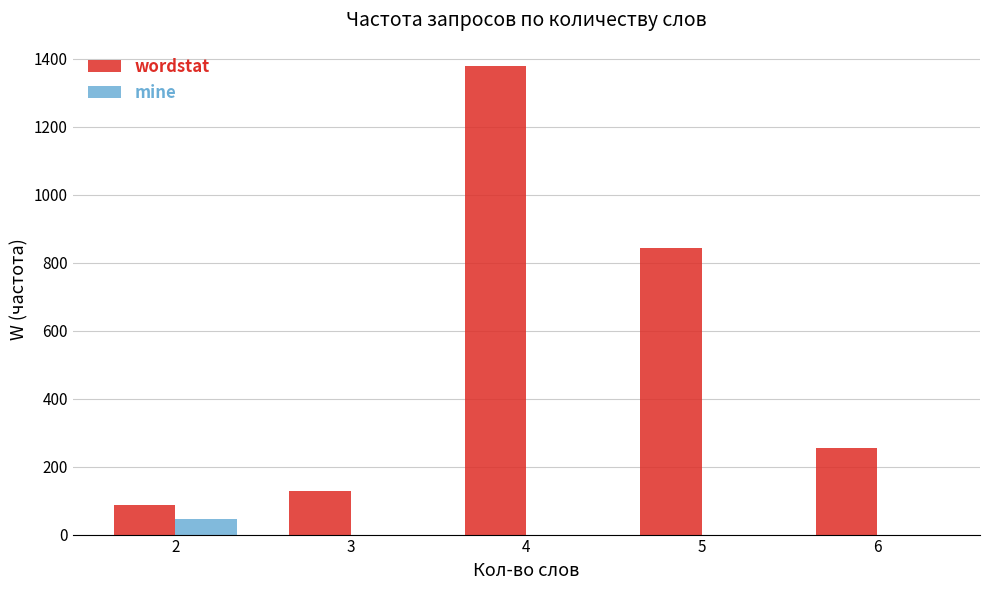

What is the sum of the wordstat values at 3 and 5?

971